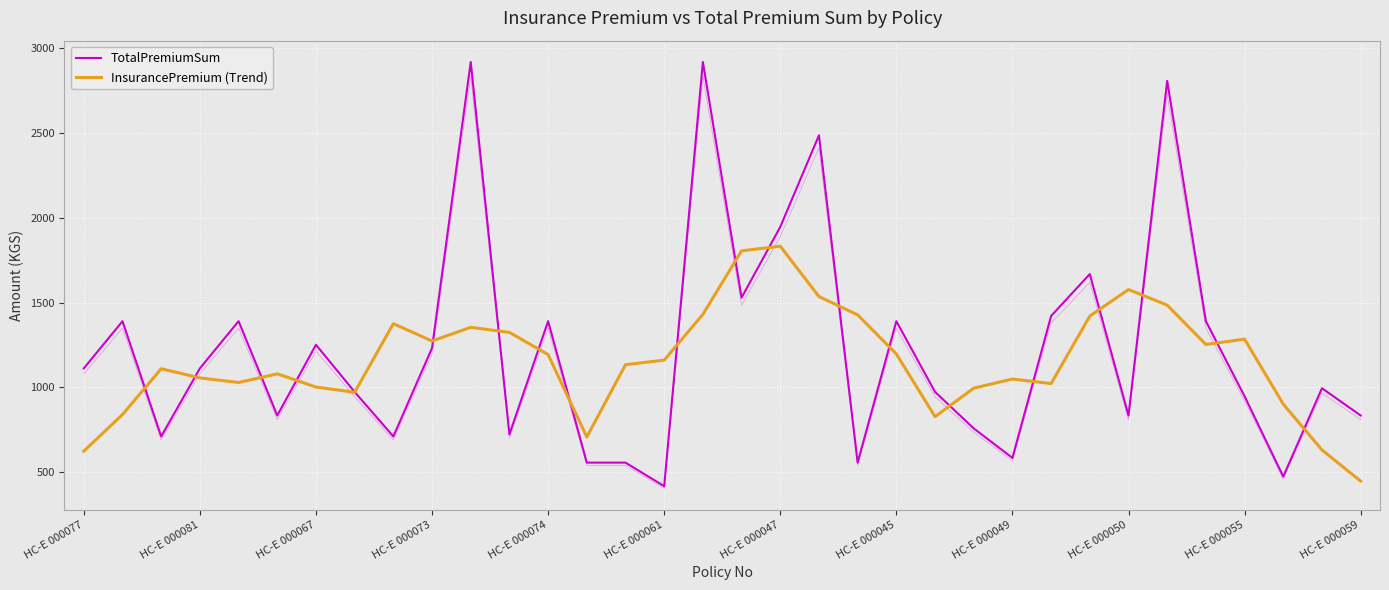

True or false: TotalPremiumSum has a value of 556.2 at 14.

True